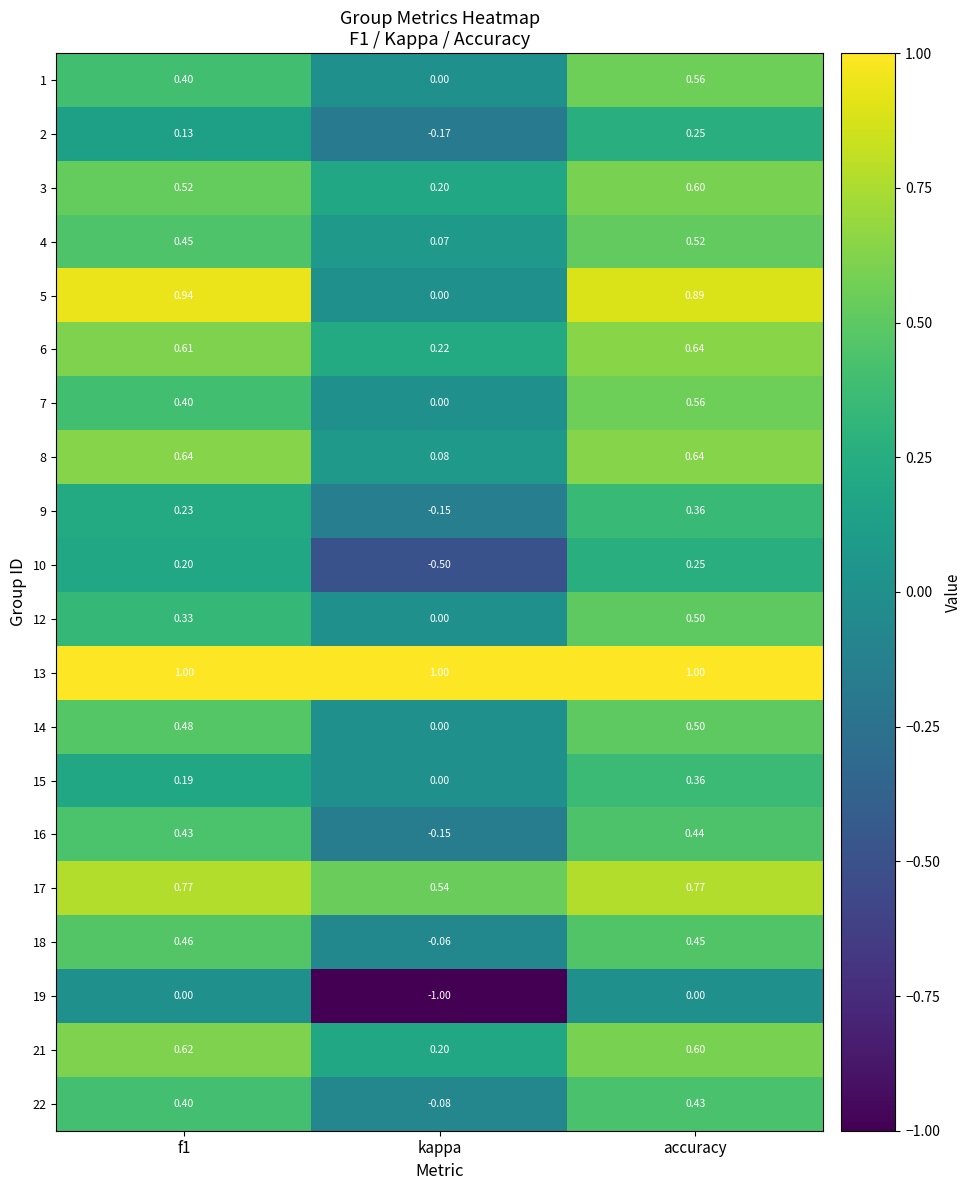

Where is 3 nearest to the value 0?

kappa